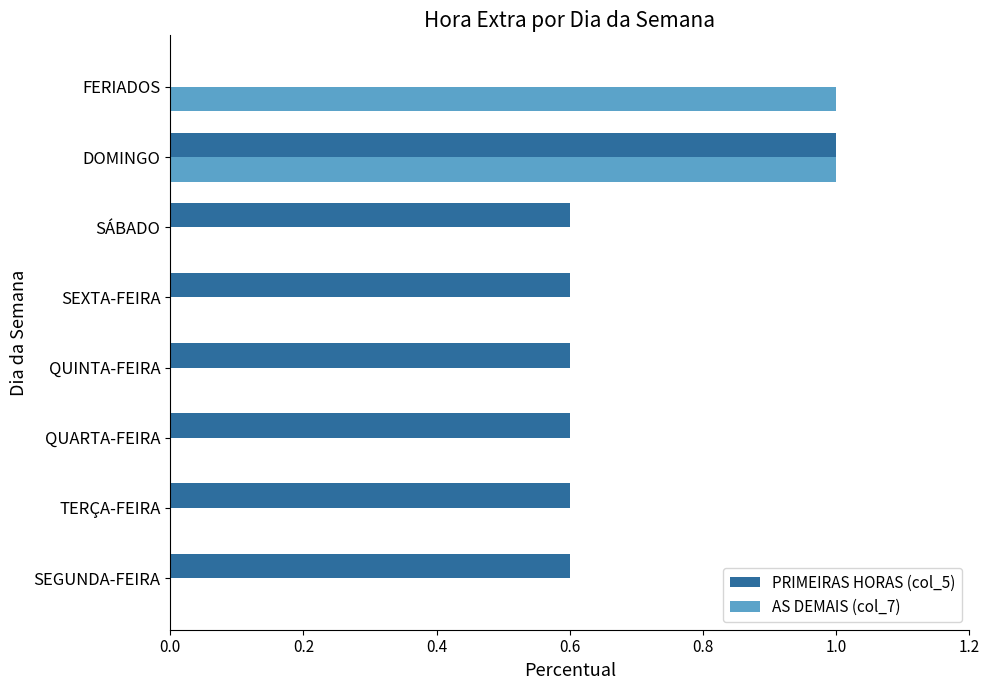

How many positive values does the PRIMEIRAS HORAS (col_5) series have?

7